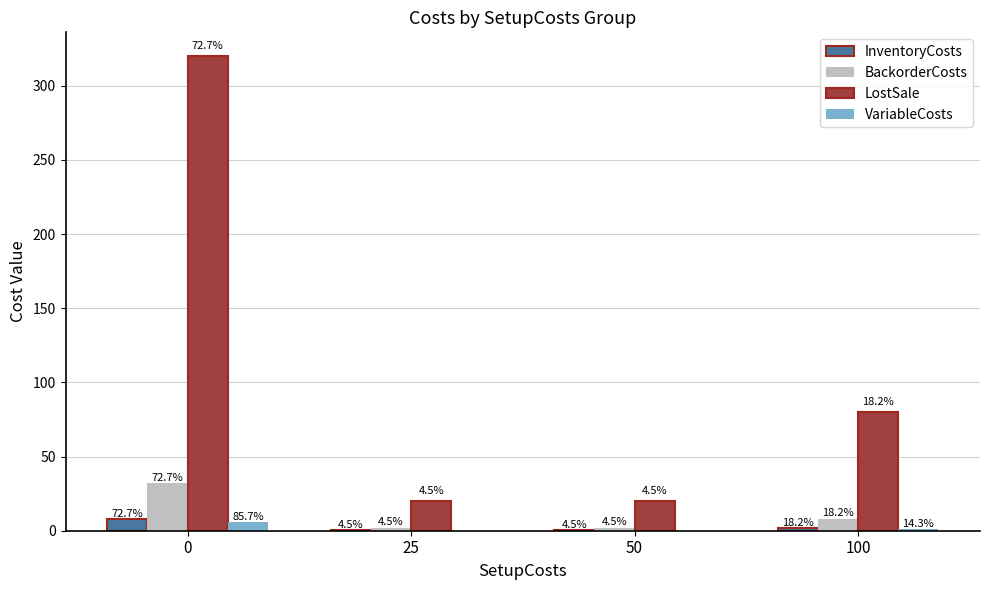

Which category has the lowest value in the InventoryCosts series?

25